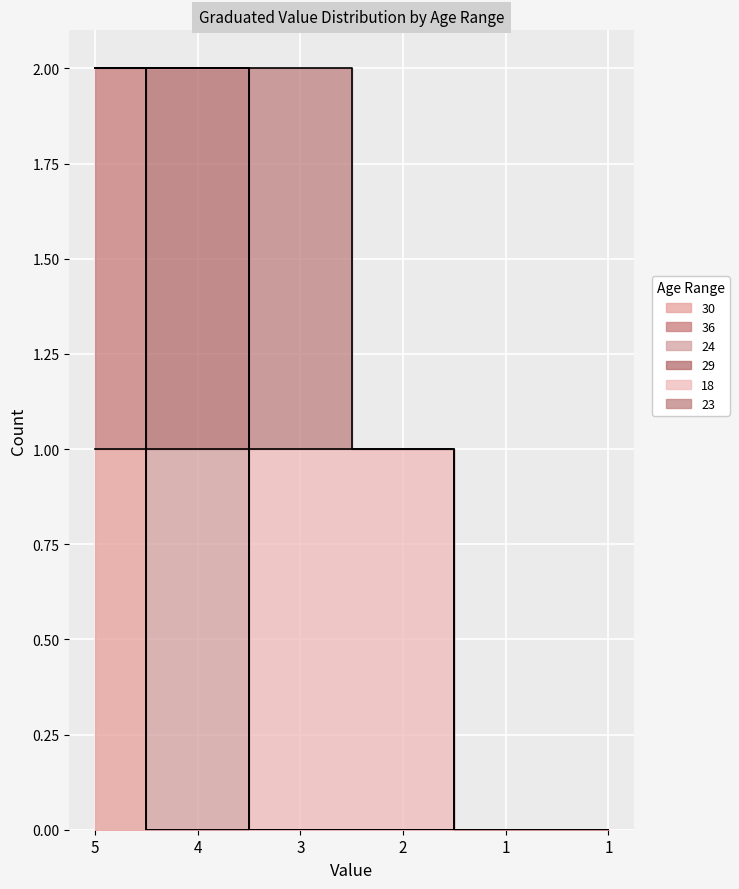

How many data points in 18 are above 0?

2